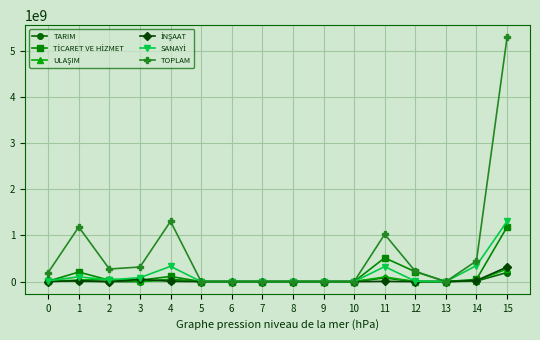

At which category is the sum across all series the highest?

15